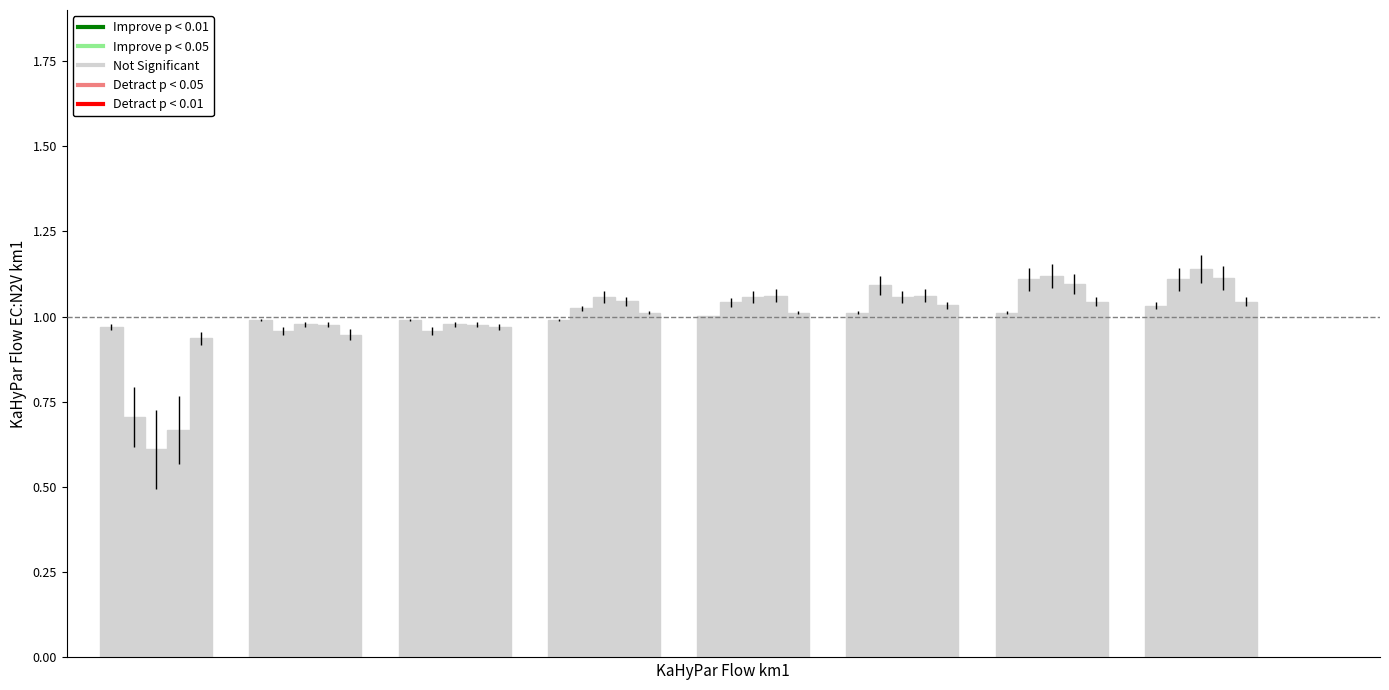

Are the bars grouped side by side (vs. stacked)?

Yes